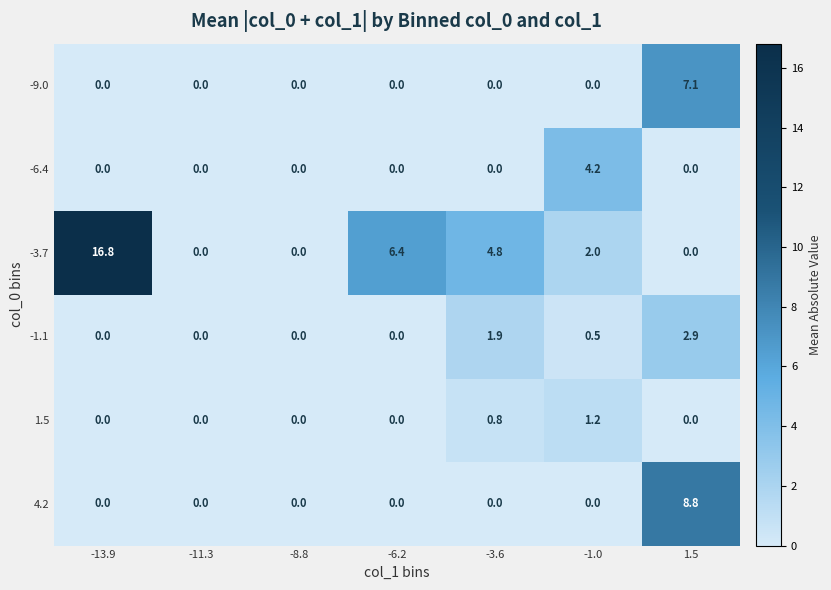

True or false: -9.0 has a value of -4.1 at -13.9.

False